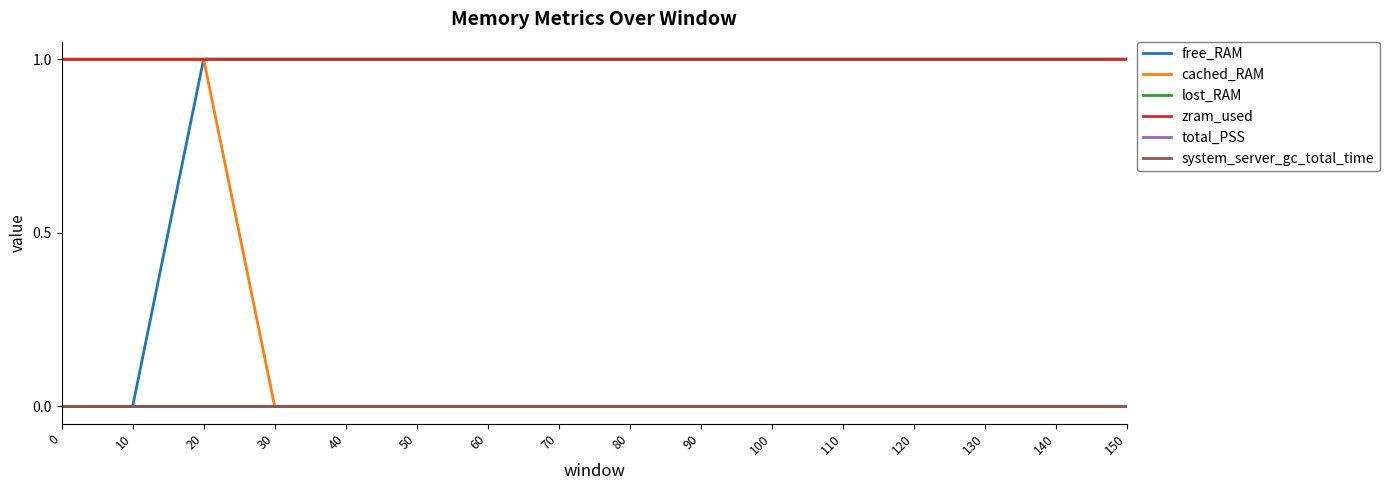

Does the chart display data point markers on the line(s)?

No